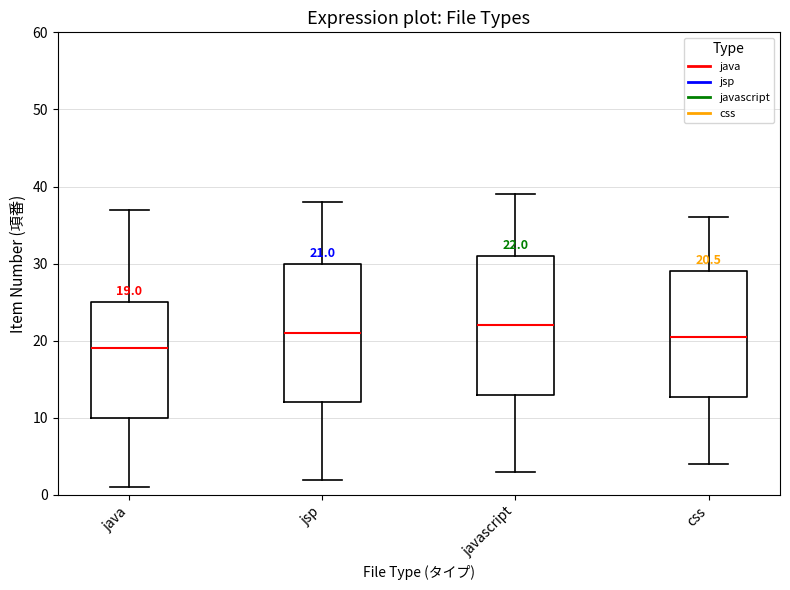

Which box has the lowest median line?

java